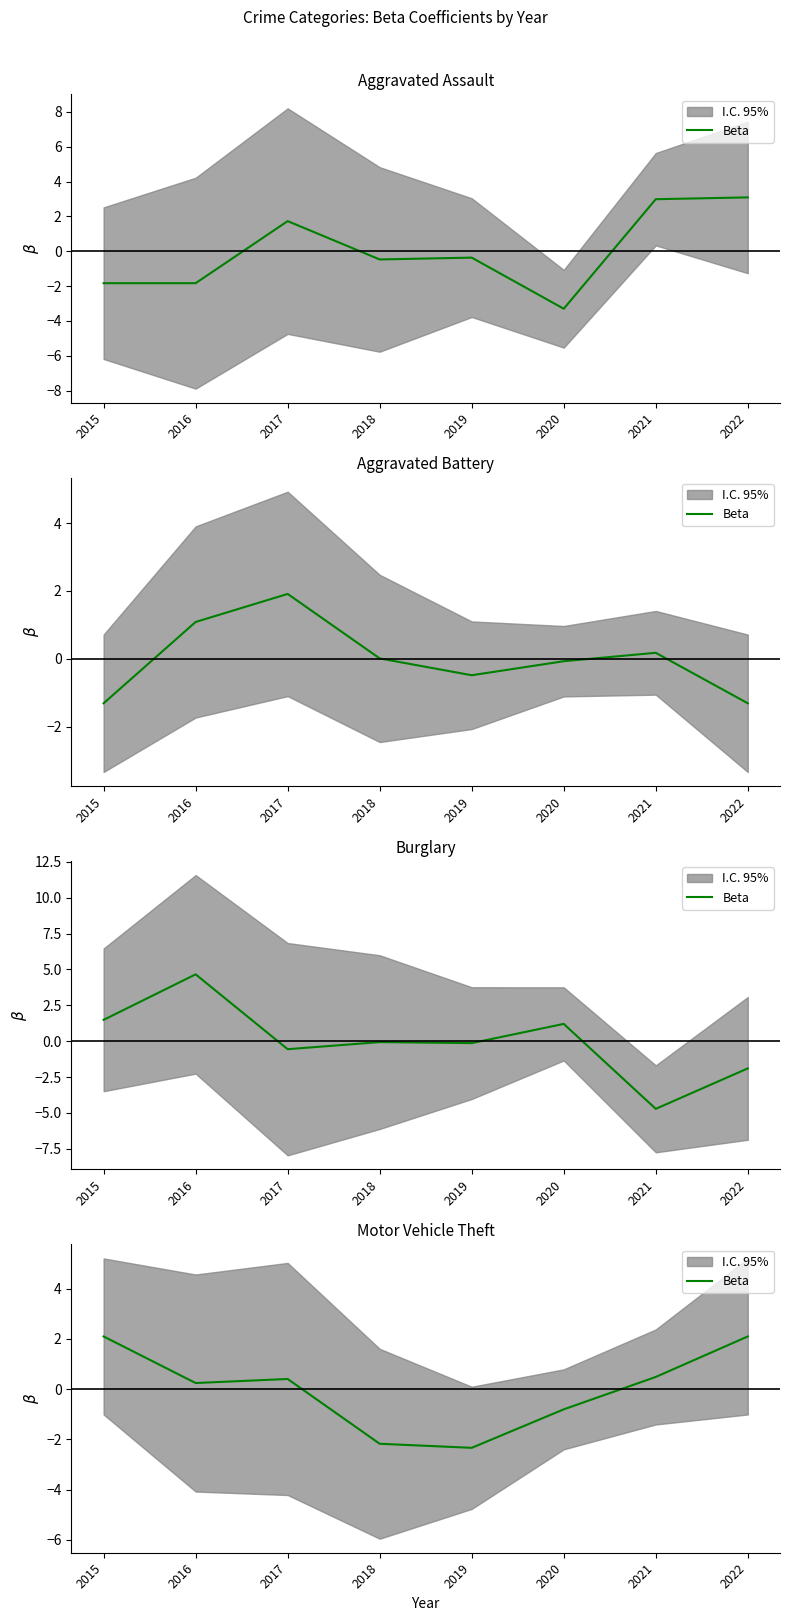

Which label corresponds to the largest value in the chart?

2015